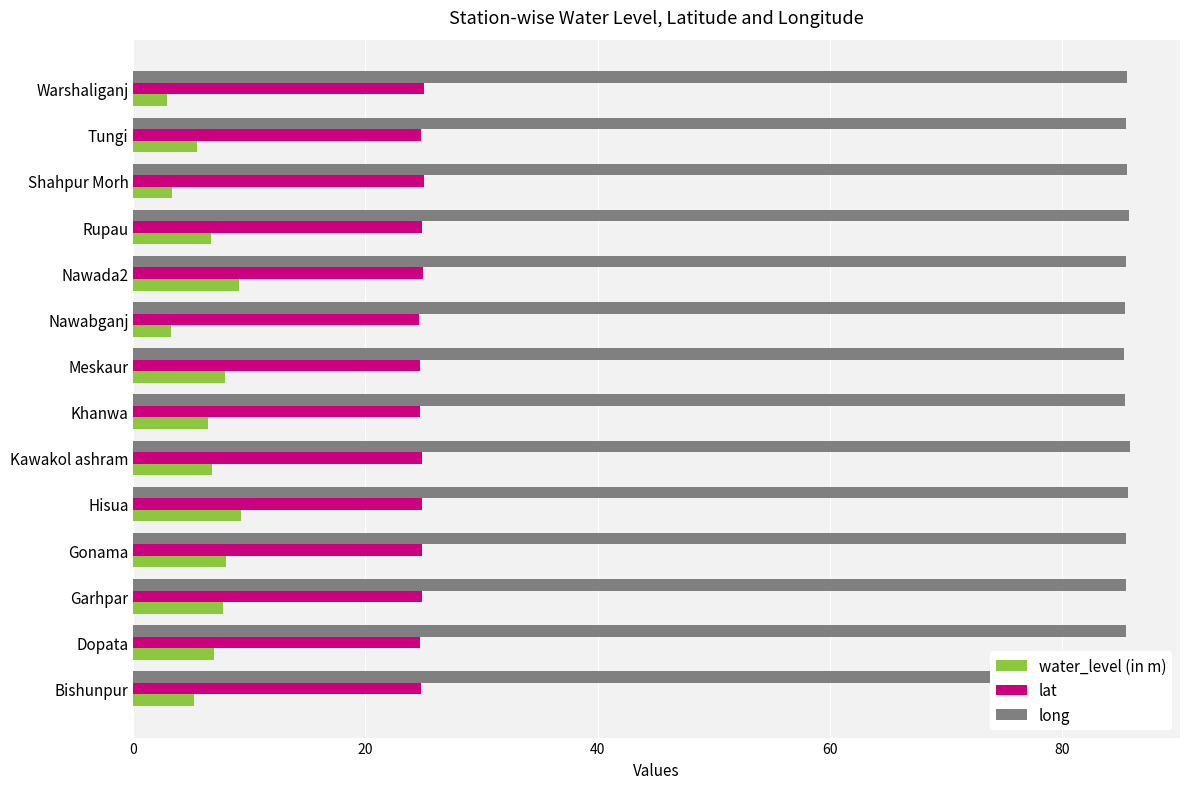

What is the total value across all series at Garhpar?

118.1